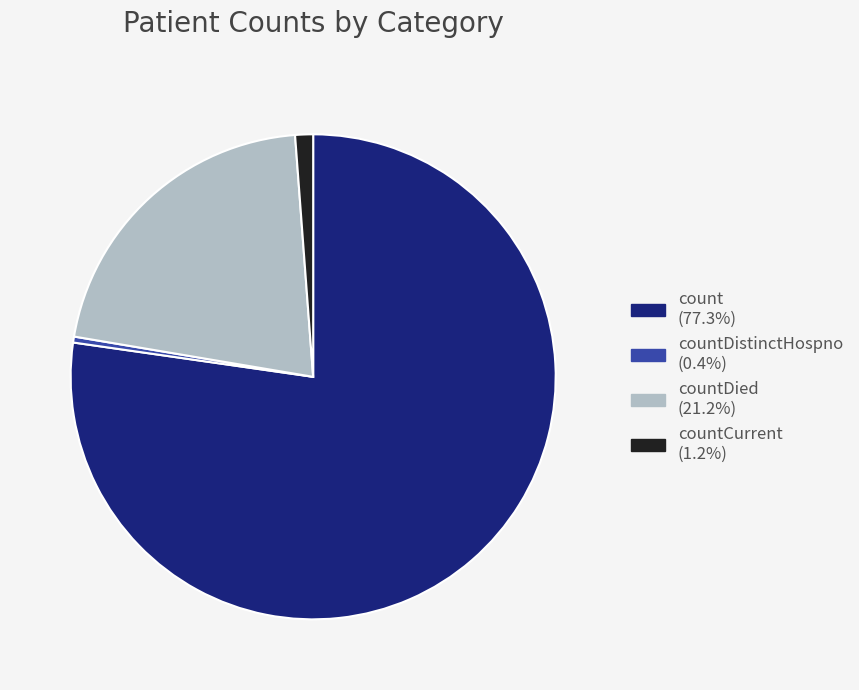

Combined, do countDistinctHospno (0.4%) and countCurrent (1.2%) account for over 50%?

No